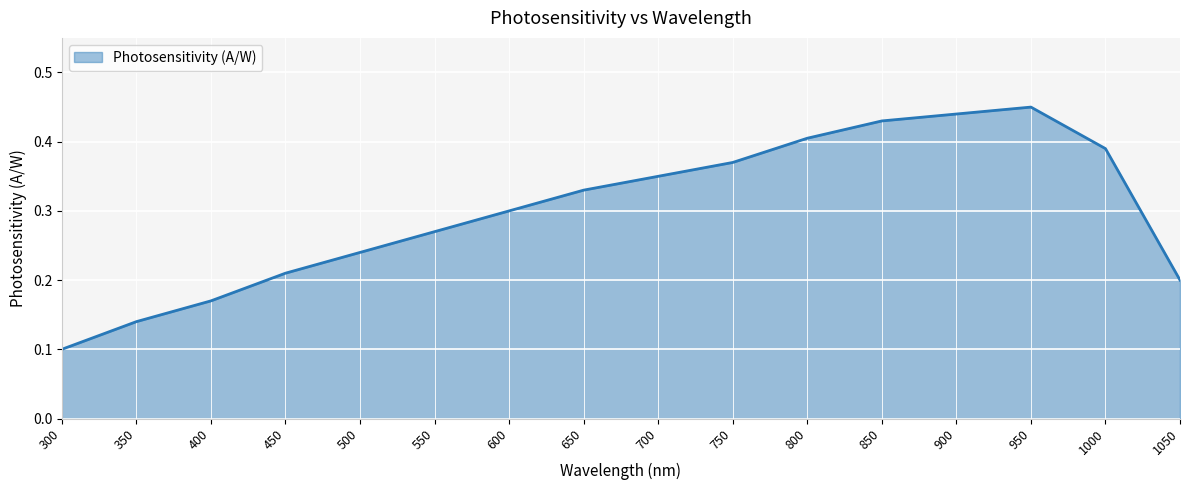

Between 850 and 750, which is larger?

850